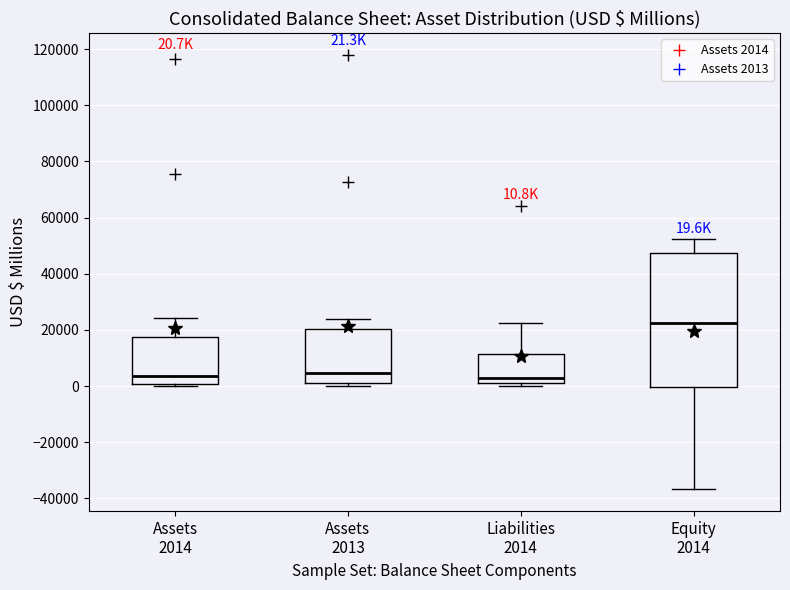

Which box is the tallest, from its lower edge to its upper edge?

Equity 2014